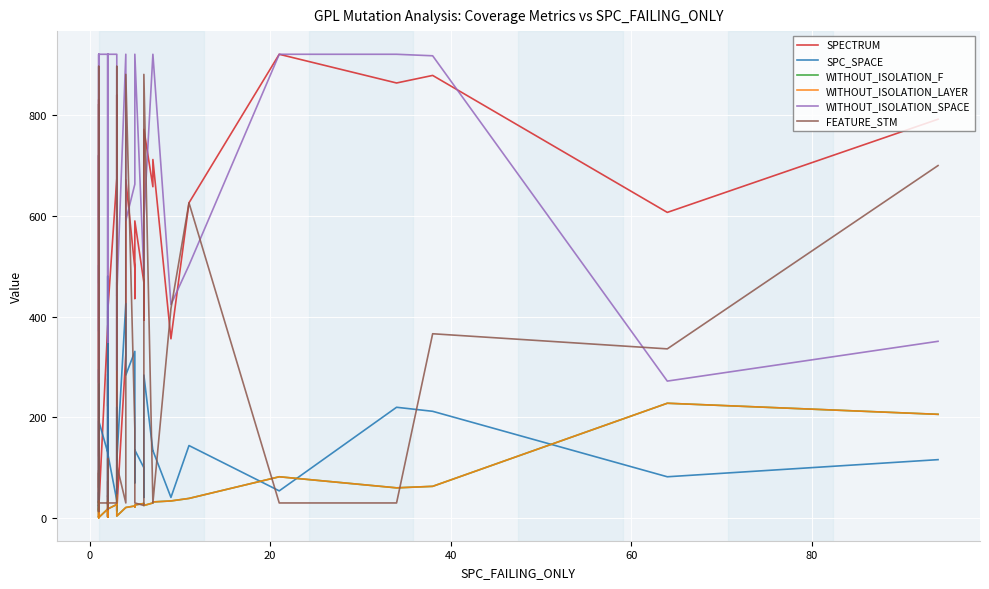

What is the sum of all SPC_SPACE values?

5561